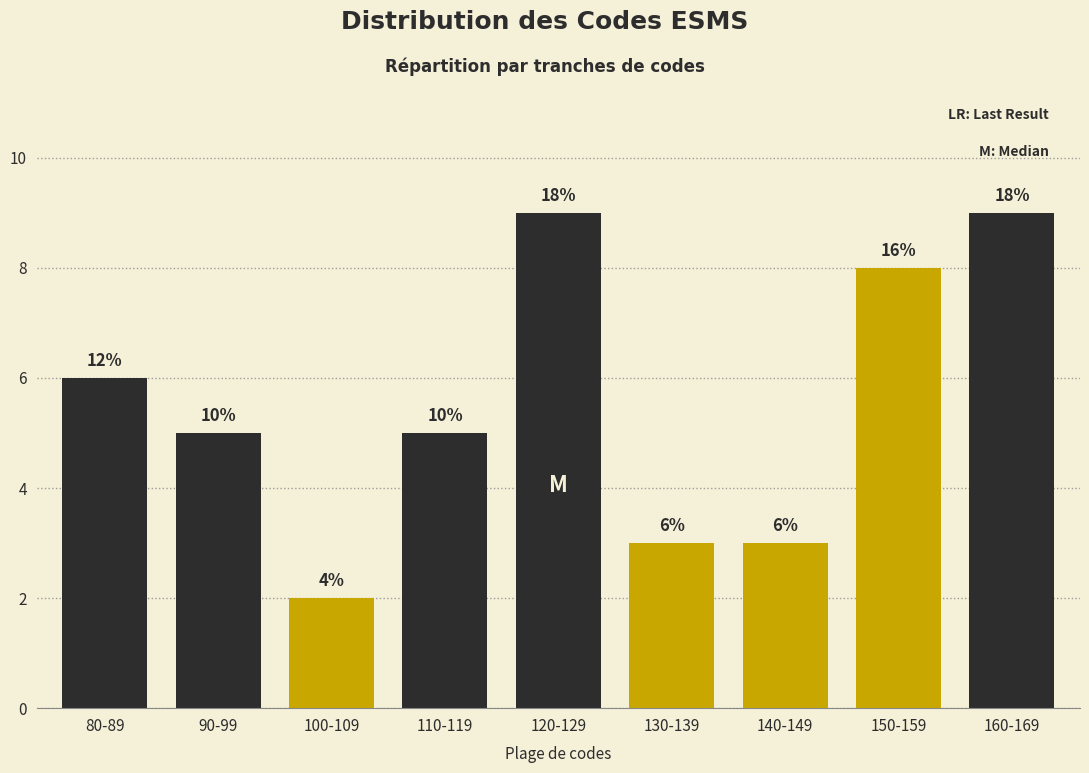

Does the chart contain any negative values?

No